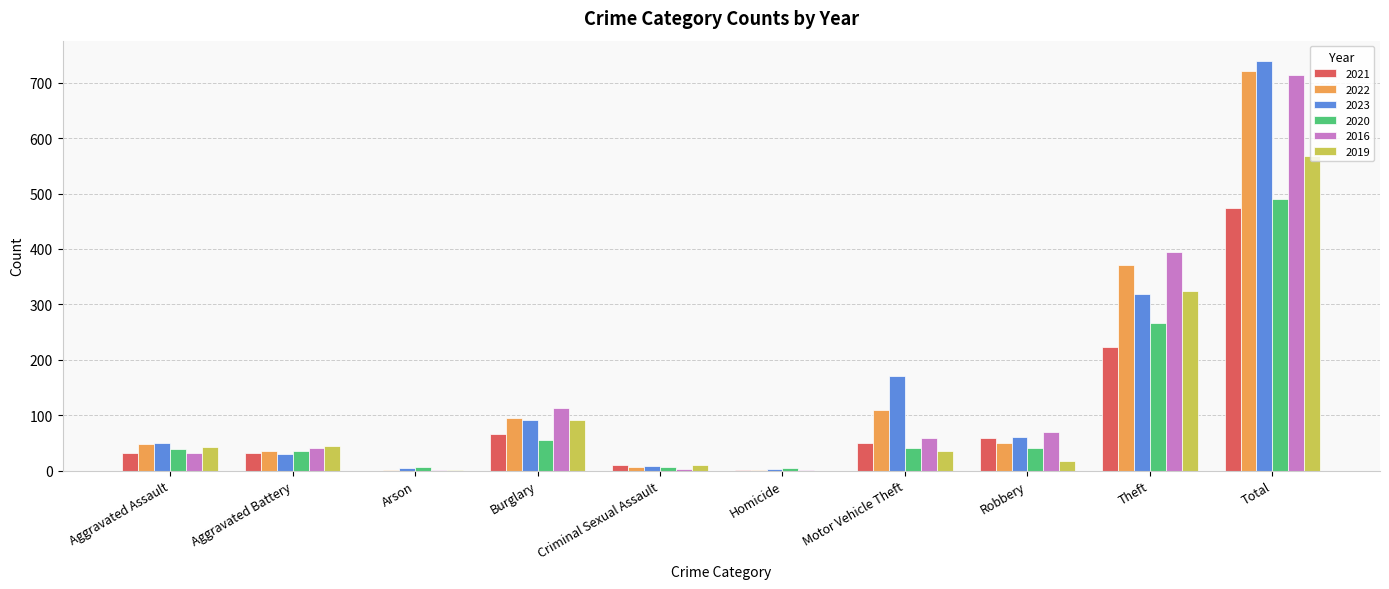

At which category is the sum across all series the highest?

Total